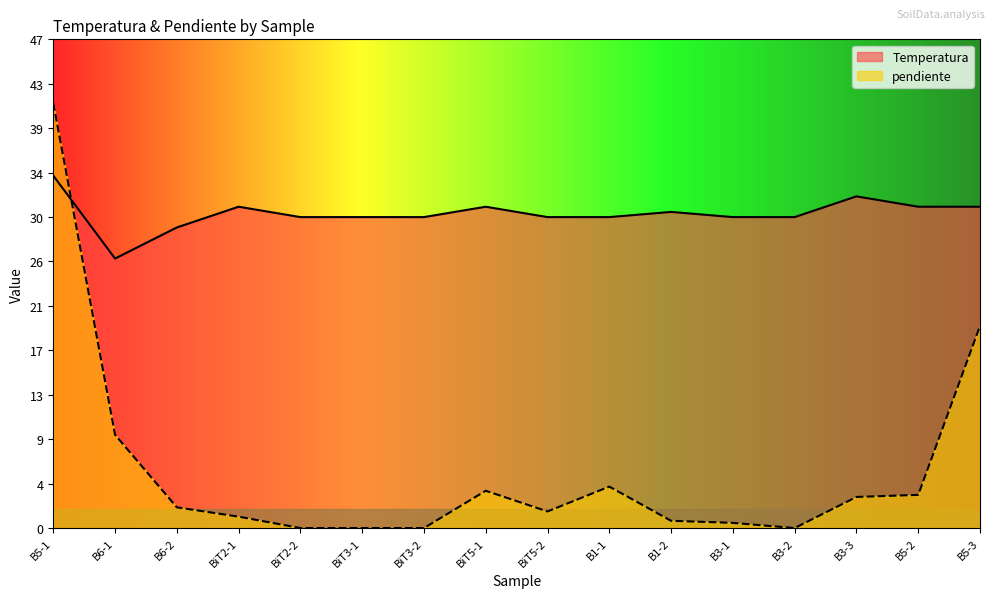

Is it true that the value at B5-3 is 51.4?

False